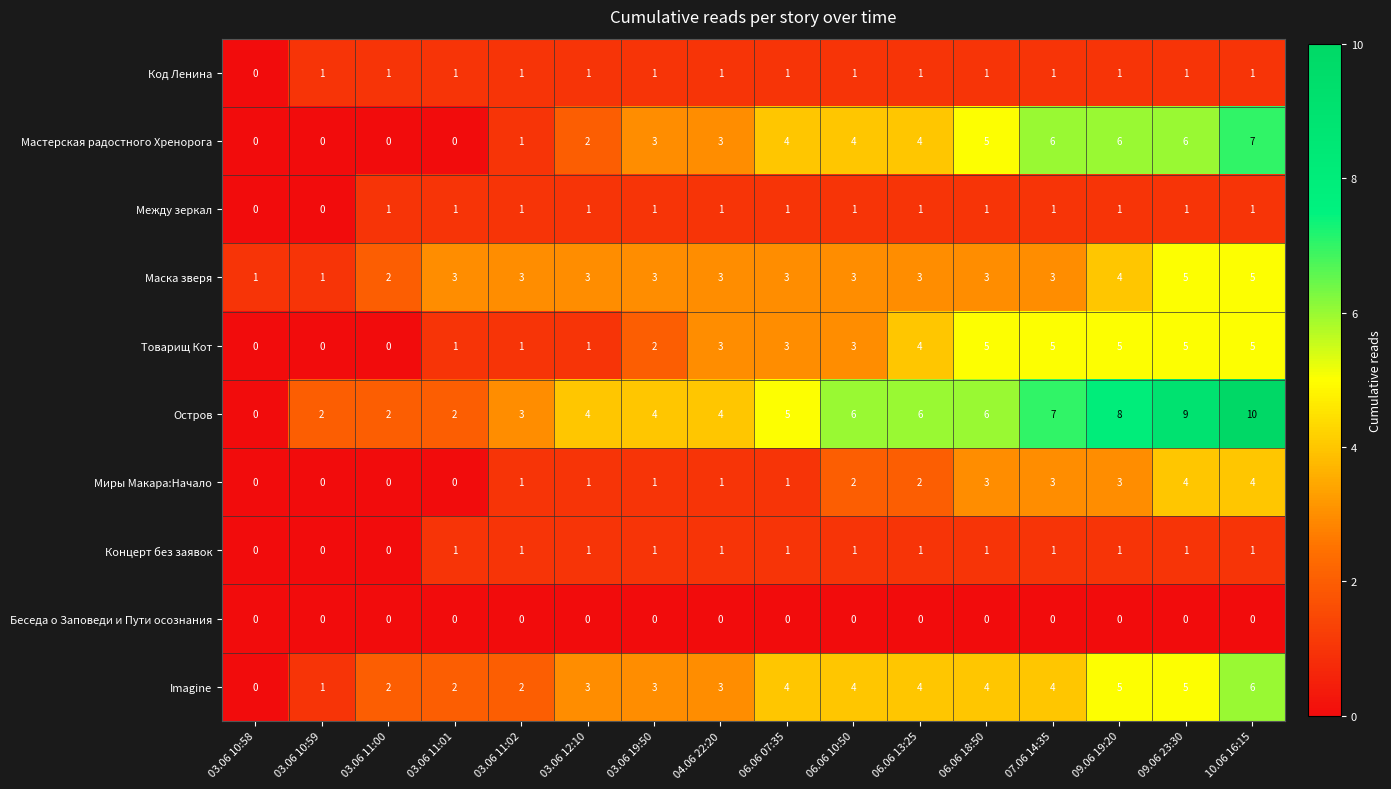

True or false: Imagine has a value of 0 at 03.06 10:58.

True